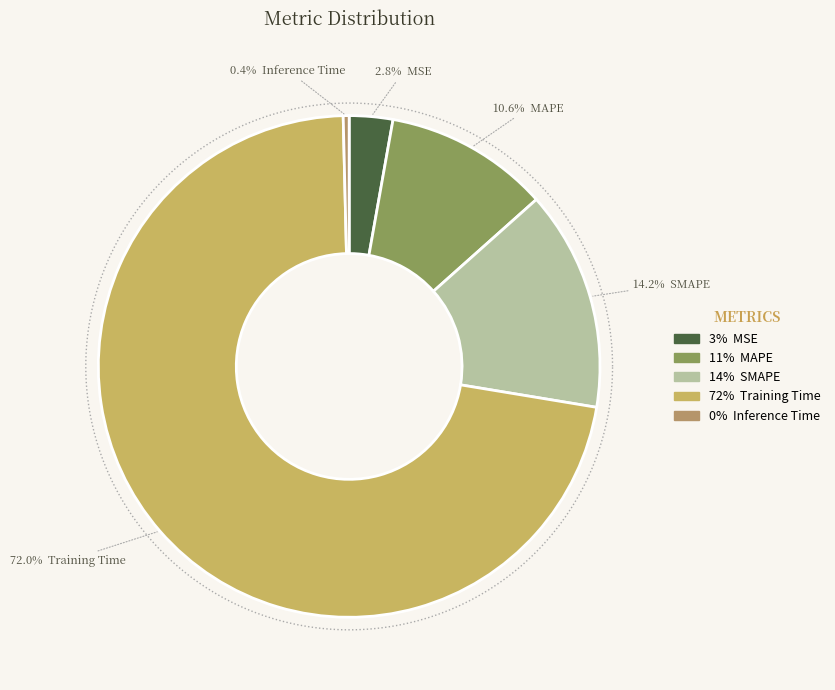

Does MAPE represent more than half of the total?

No